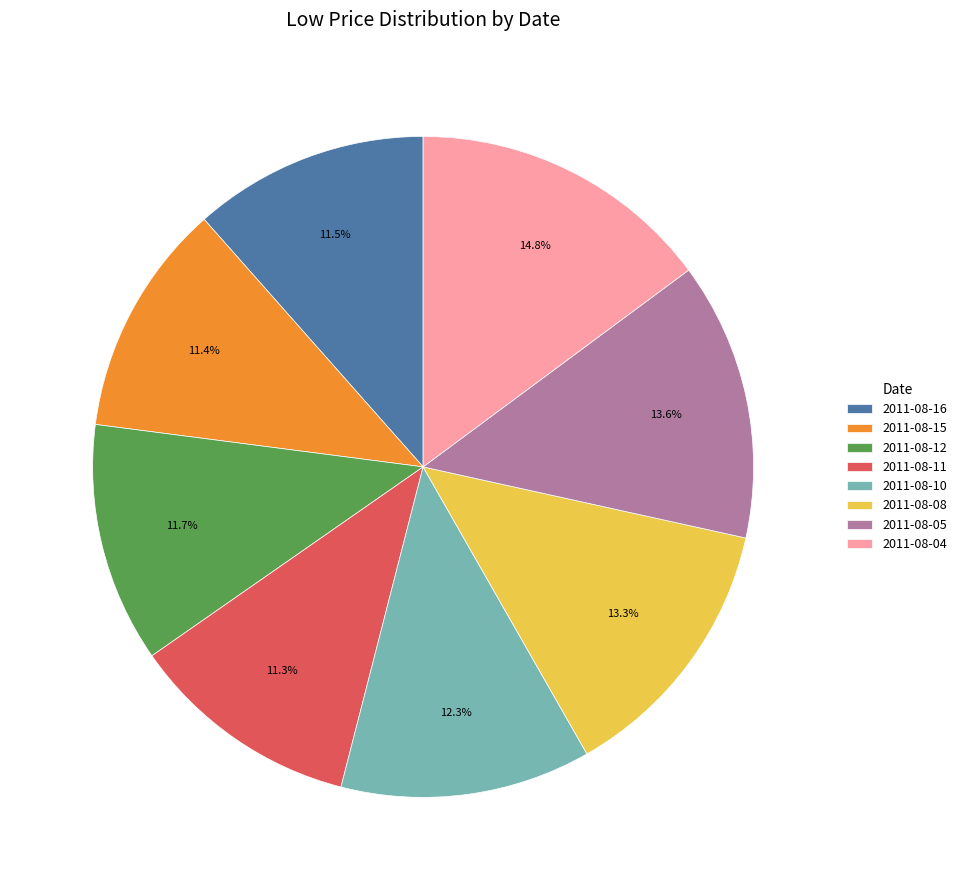

Which slice is the largest?

2011-08-04